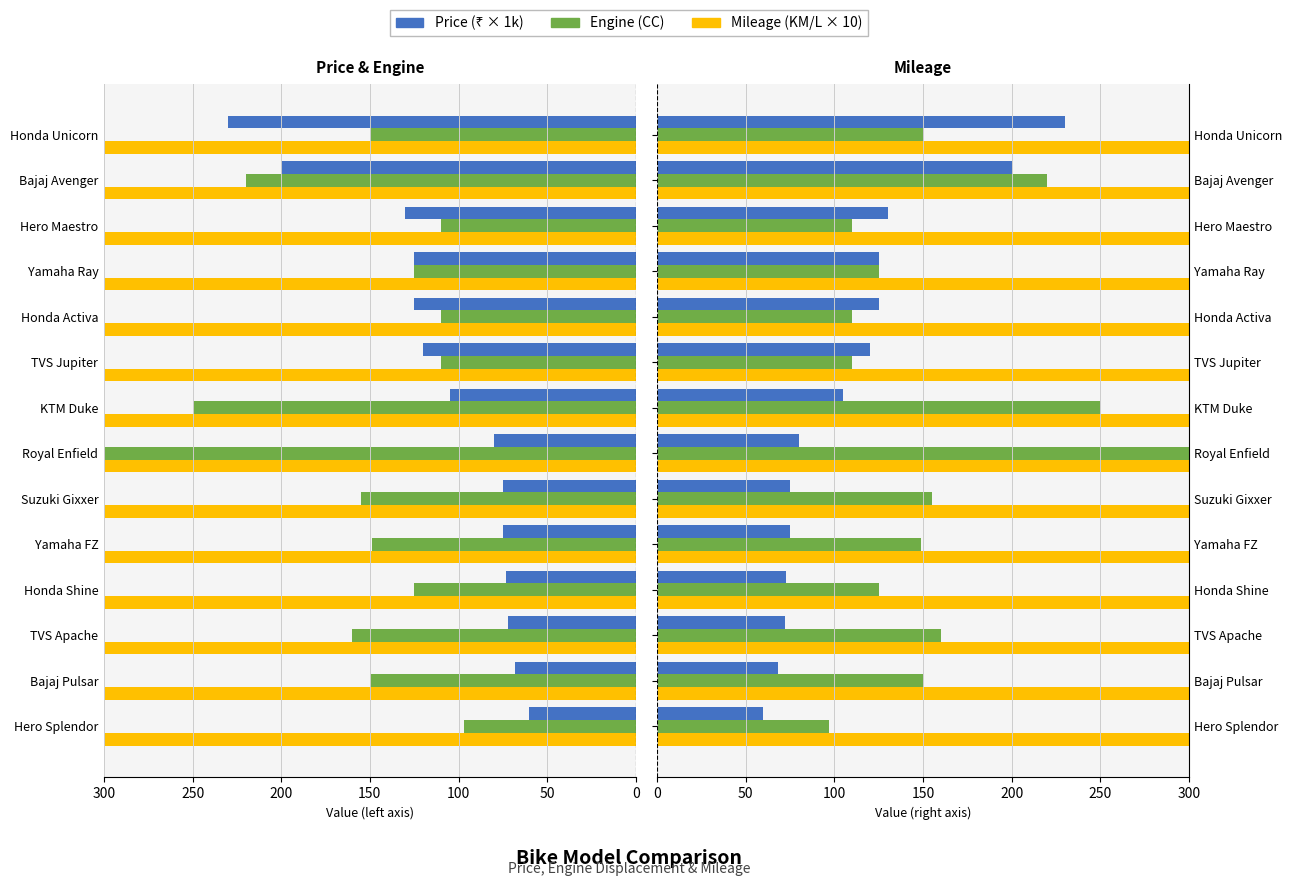

List the series in order of their peak value, highest first.

Mileage (KM/L × 10), Engine (CC), Price (₹ × 1k)